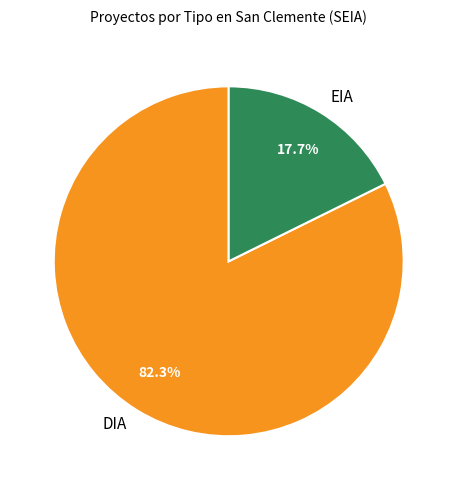

To the nearest percent, what is the average slice percentage?

50%